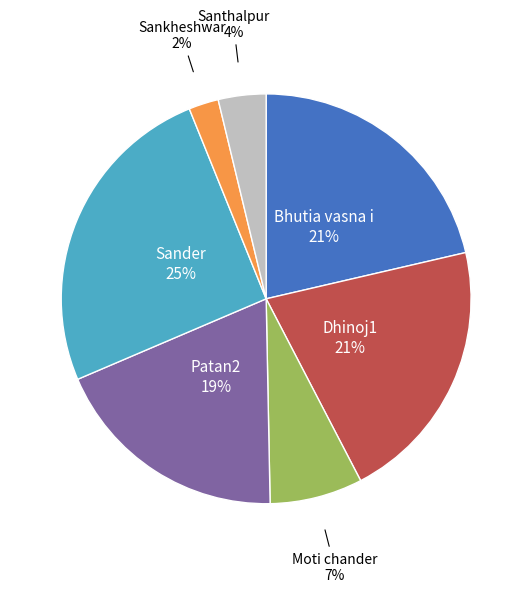

Which category has the biggest portion of the pie?

Sander